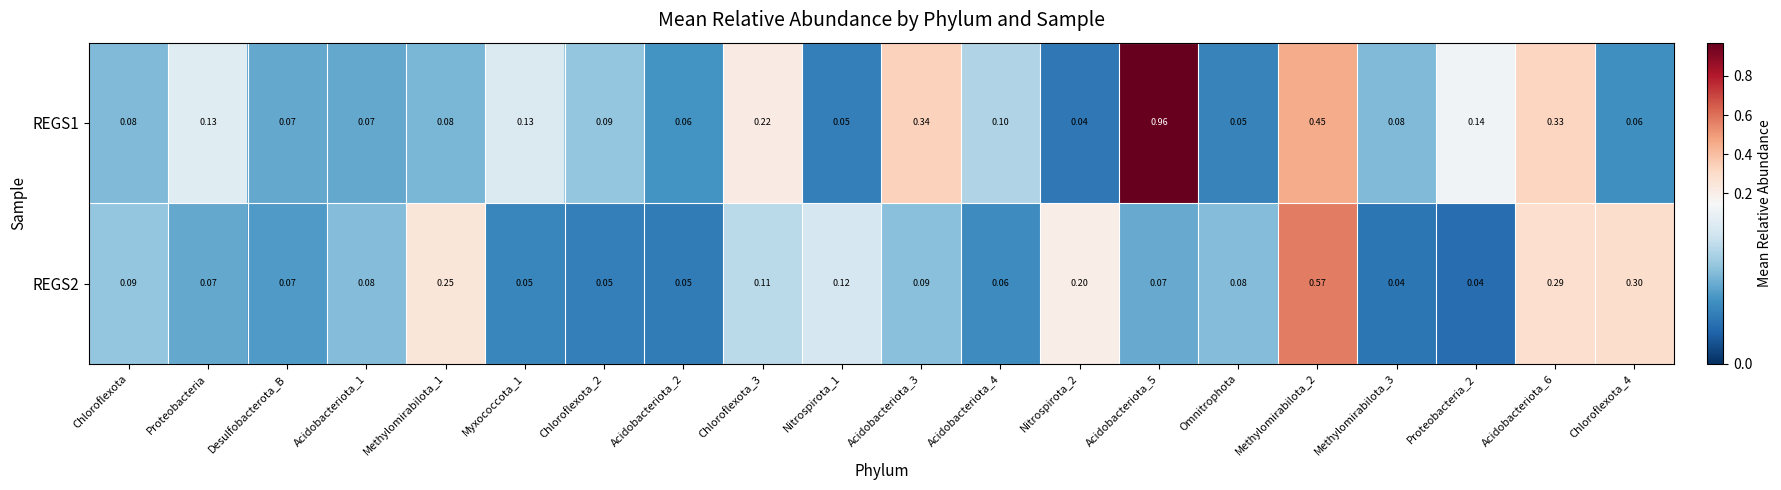

Is the value of REGS2 at Acidobacteriota_4 greater than the value of REGS1 at Acidobacteriota_5?

No